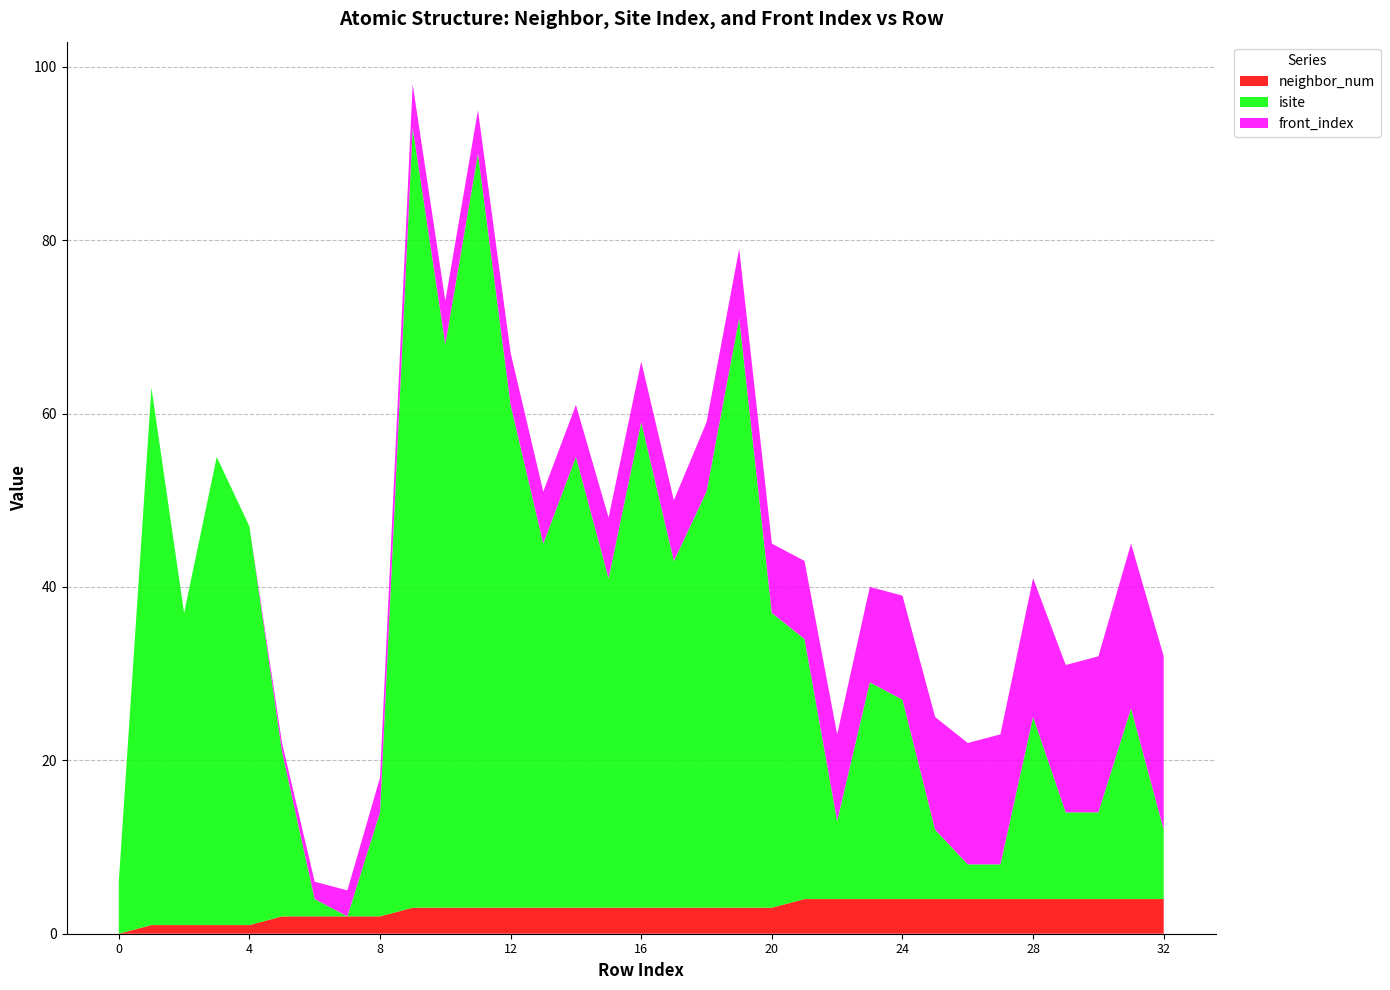

Reading left to right, list all the values displayed in this chart.

neighbor_num: 0	1	1	1	1	2	2	2	2	3	3	3	3	3	3	3	3	3	3	3	3	4	4	4	4	4	4	4	4	4	4	4	4
isite: 6	62	36	54	46	19	2	0	12	90	65	87	58	42	52	38	56	40	48	68	34	30	9	25	23	8	4	4	21	10	10	22	8
front_index: 0	0	0	0	0	1	2	3	4	5	5	5	6	6	6	7	7	7	8	8	8	9	10	11	12	13	14	15	16	17	18	19	20